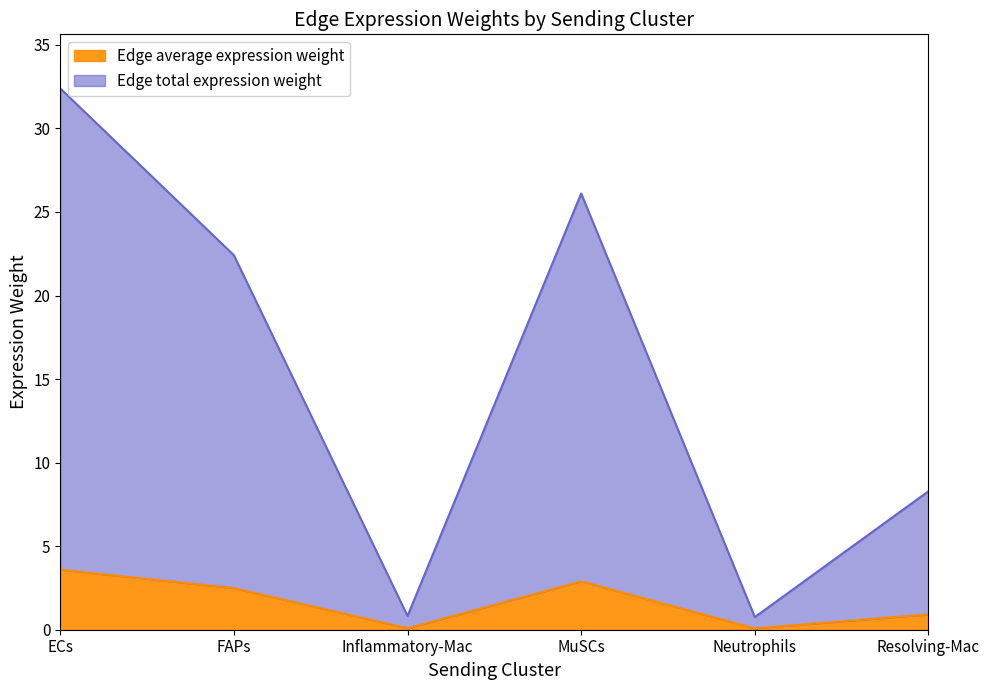

What is the difference between the Edge total expression weight values at FAPs and Resolving-Mac?

14.1